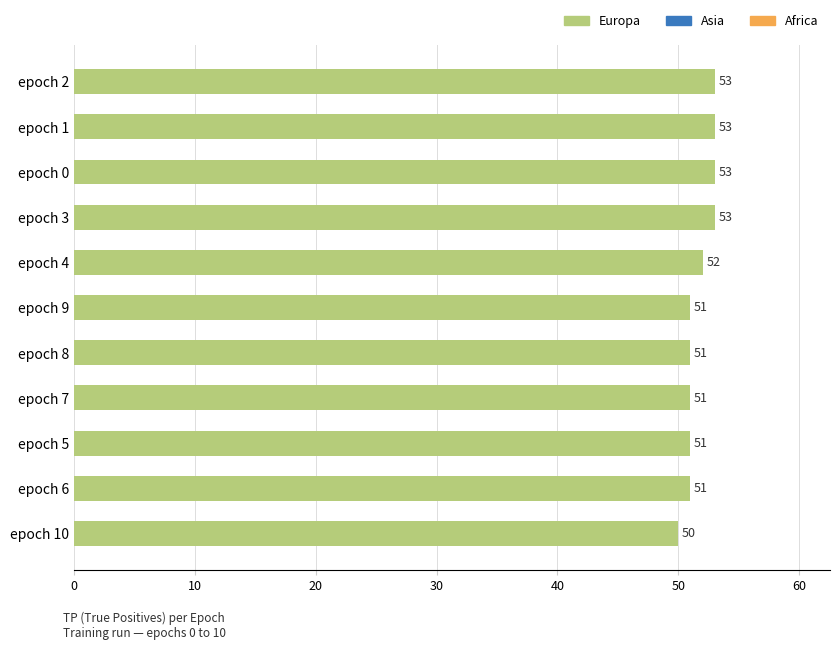

What is the label of the 4th bar from the top?

epoch 3